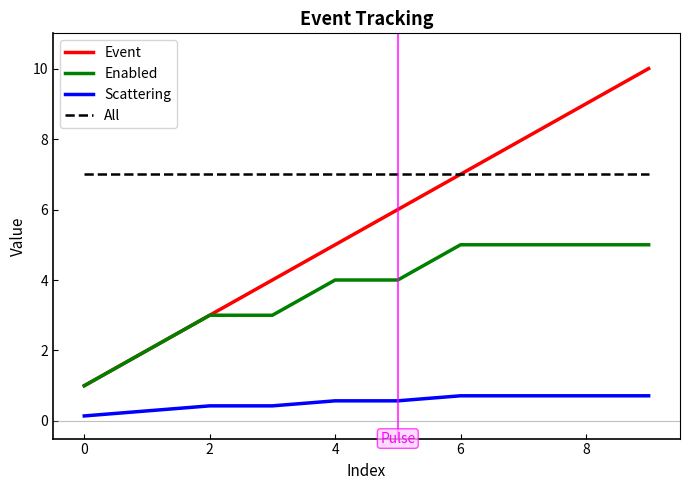

True or false: Scattering and Enabled intersect in this chart.

False